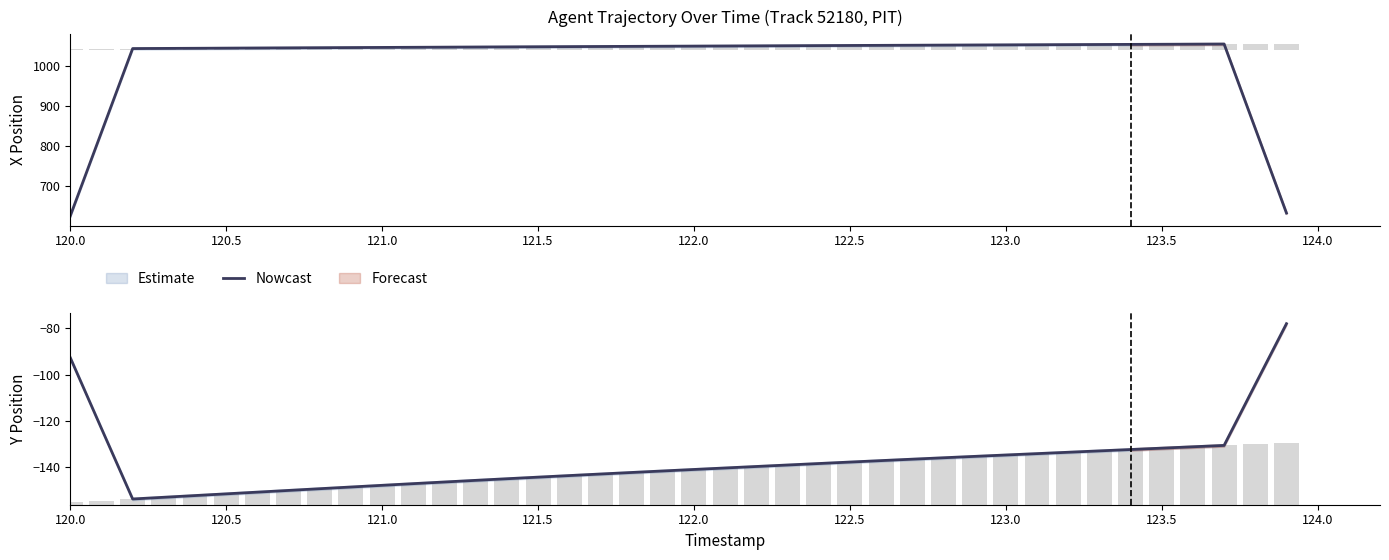

Are the bars grouped side by side (vs. stacked)?

No